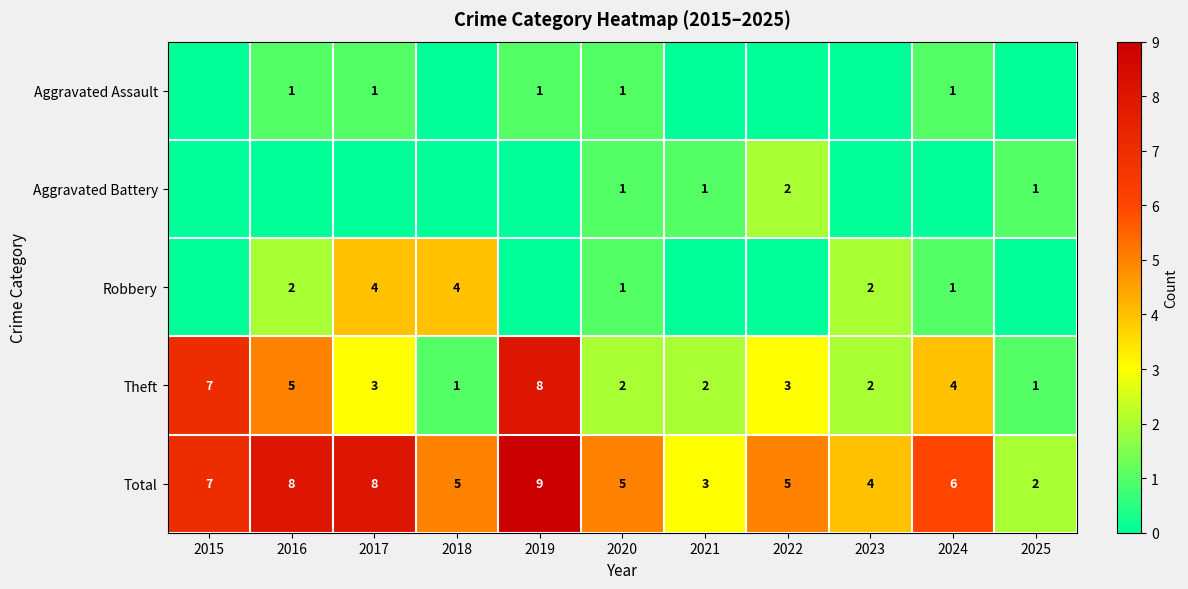

At which label does Theft reach its peak?

2019